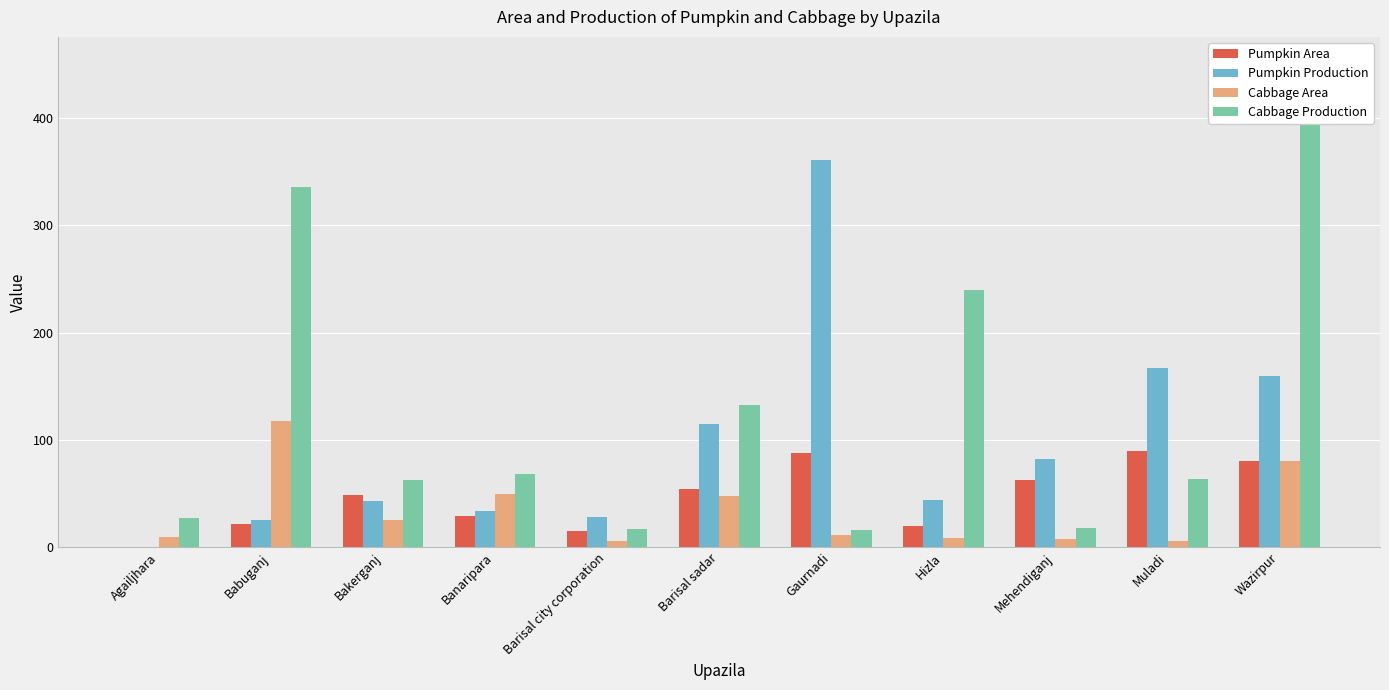

What is the sum of all Cabbage Area values?

371.6